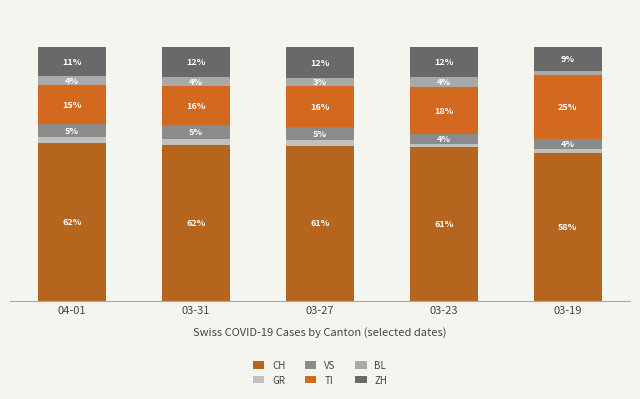

Are the bars grouped side by side (vs. stacked)?

No